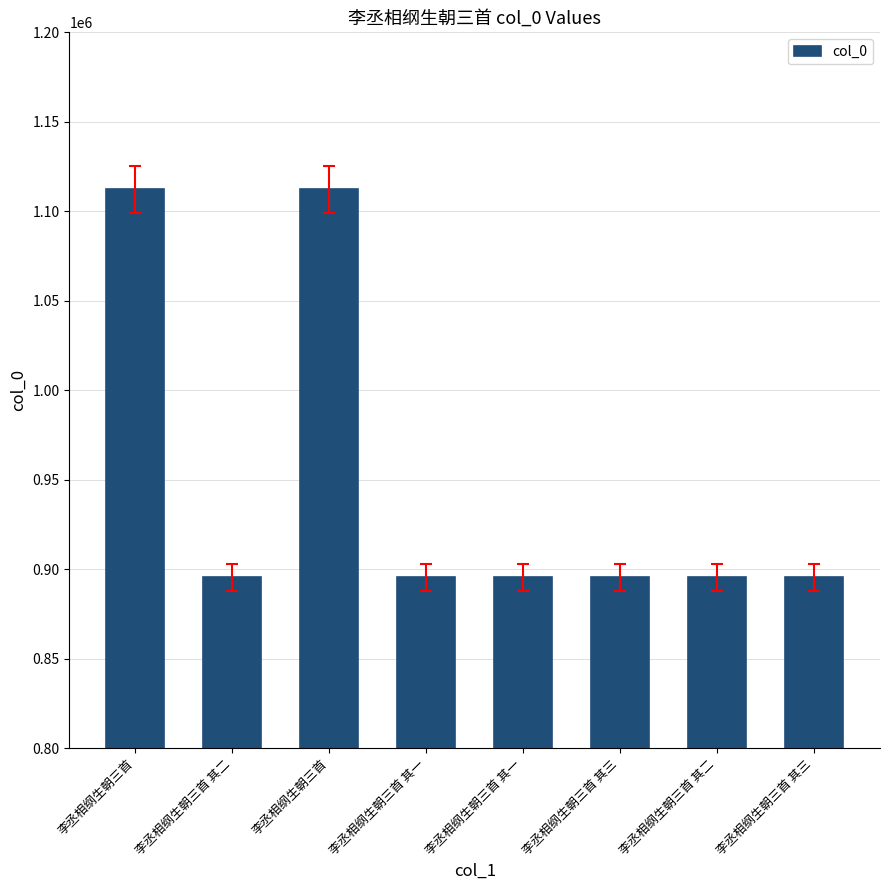

What is the ratio of the value at 李丞相纲生朝三首 其二 to the value at 李丞相纲生朝三首?

0.8